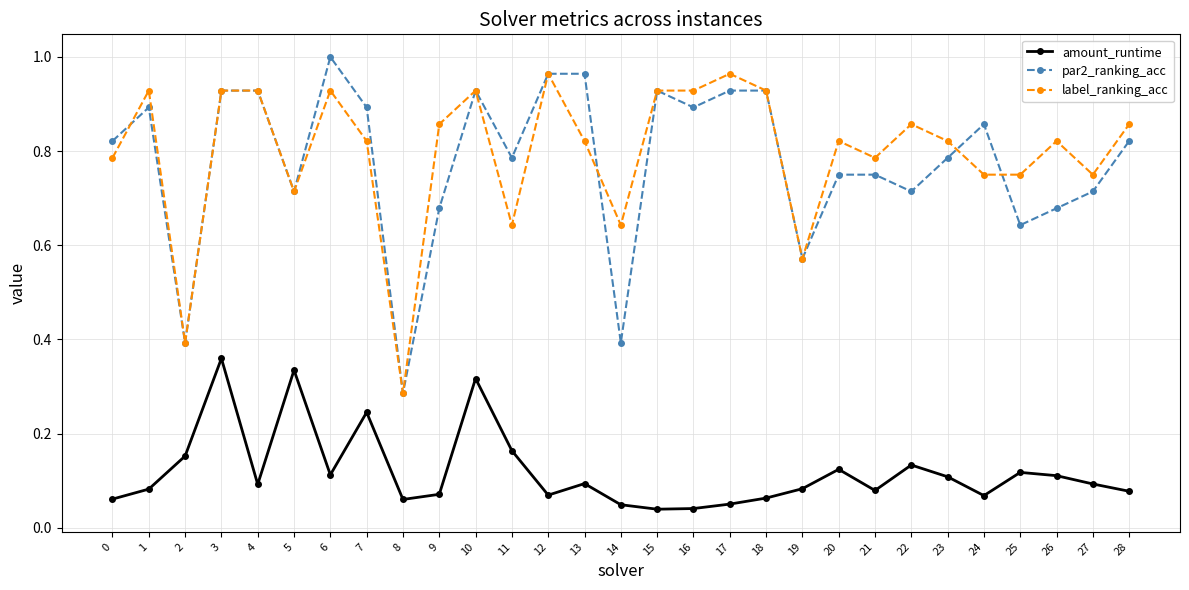

What are all the series names shown in the legend?

amount_runtime, par2_ranking_acc, label_ranking_acc